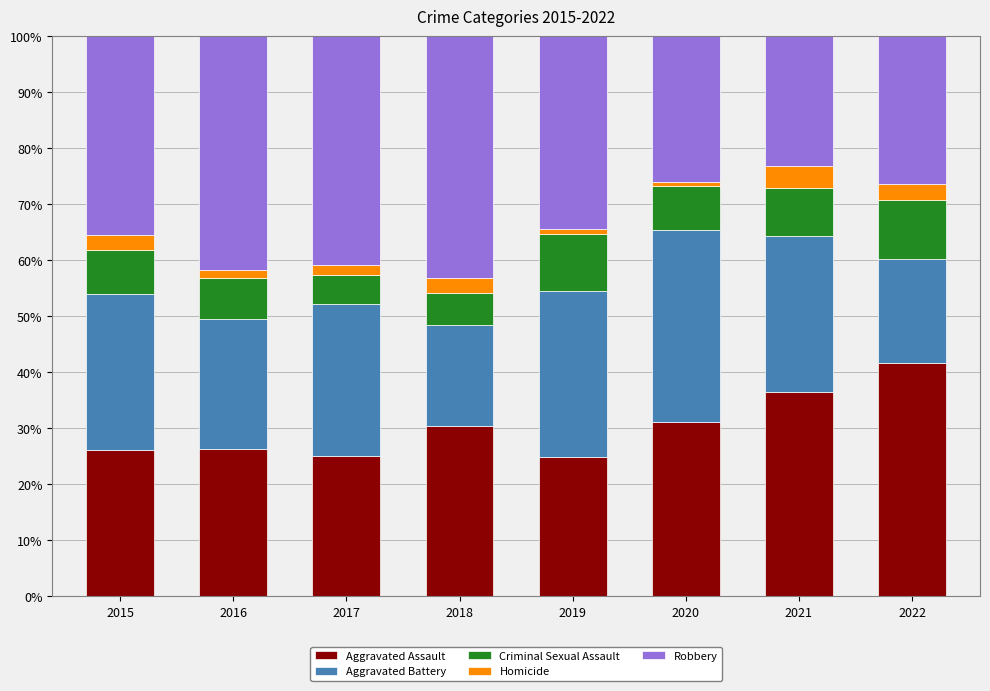

What is the difference between the maximum and minimum values in the Aggravated Assault series?

16.8